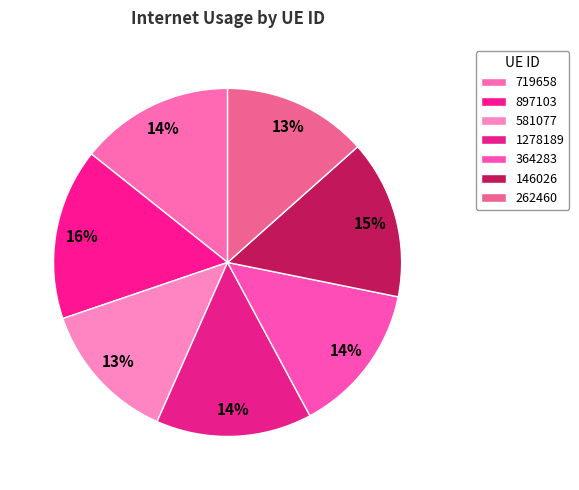

Count the number of slices in the pie.

7